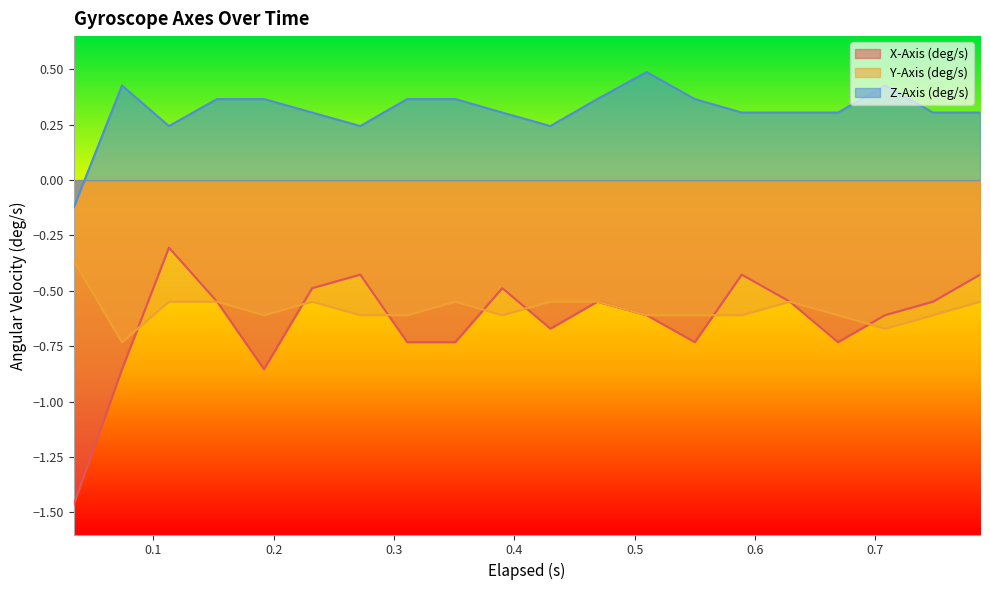

Which series has the largest total across all categories?

Z-Axis (deg/s)